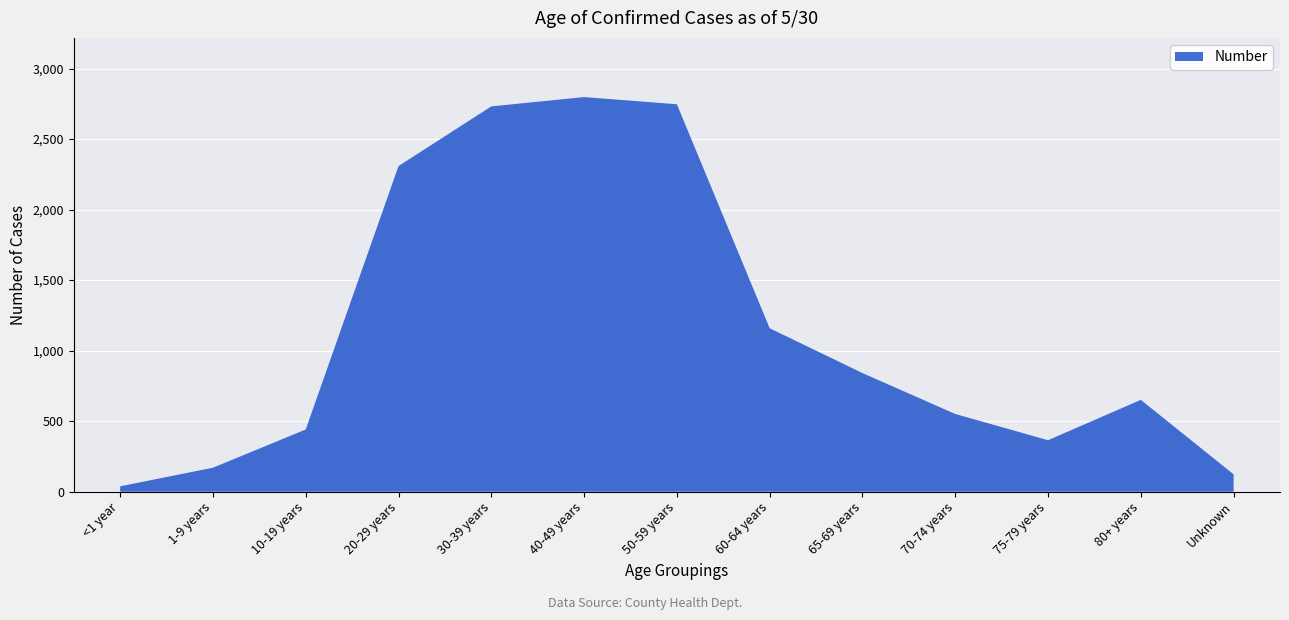

Reading left to right, extract all data points from this chart.

38	170	441	2309	2732	2798	2747	1159	841	551	365	651	123